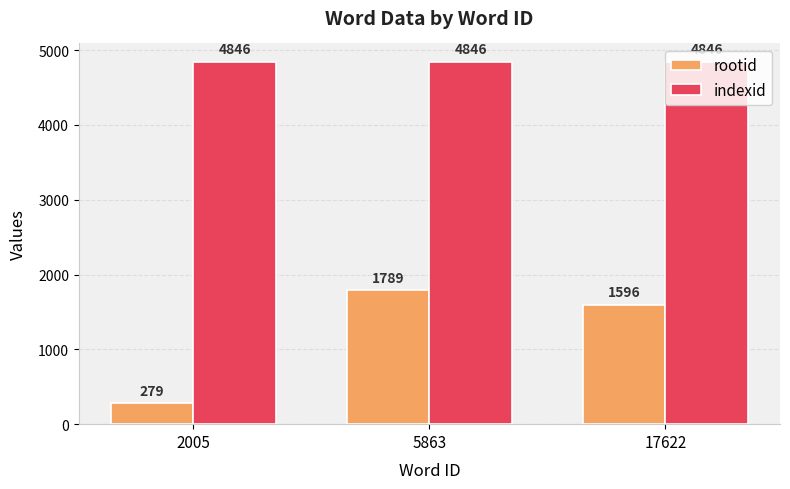

What is the maximum value for indexid?

4846